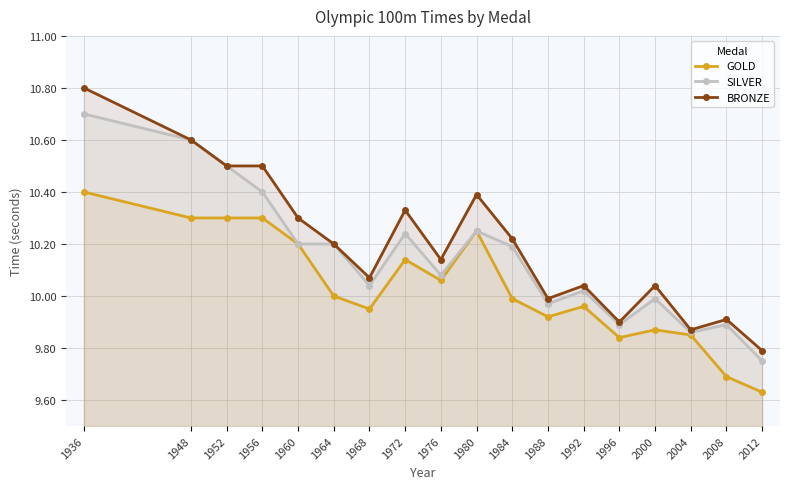

True or false: SILVER and BRONZE cross at least once.

False